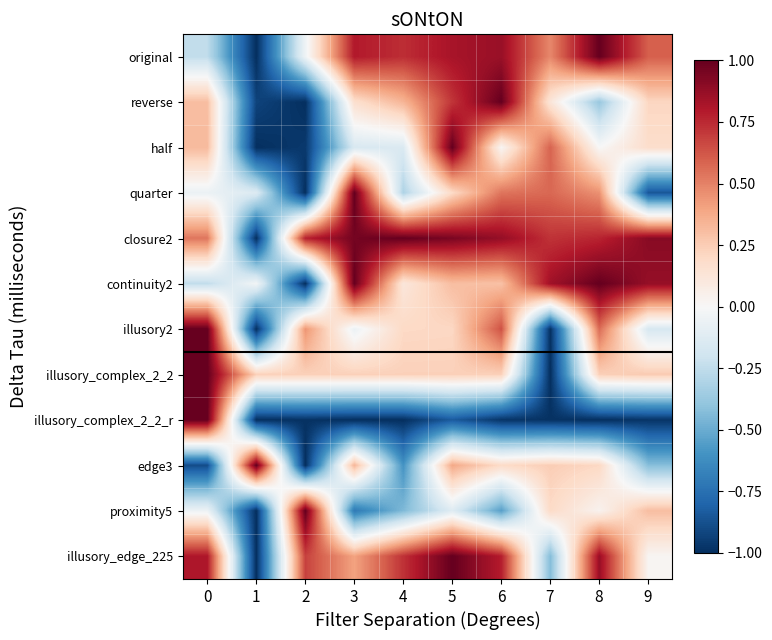

What is the difference between the highest and lowest values at 5?

1.8